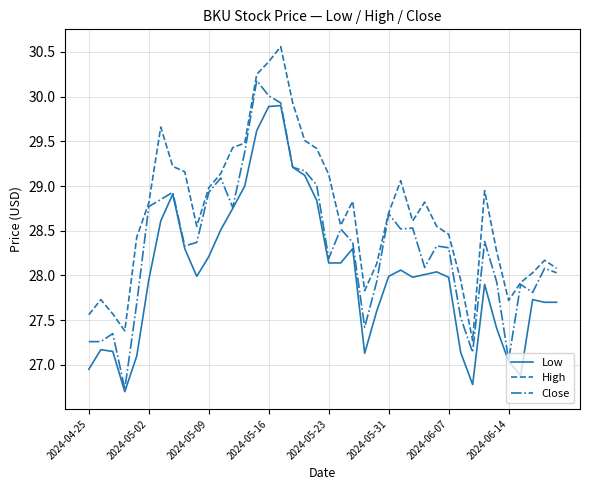

Rank the series by their average value, from lowest to highest.

Low, Close, High